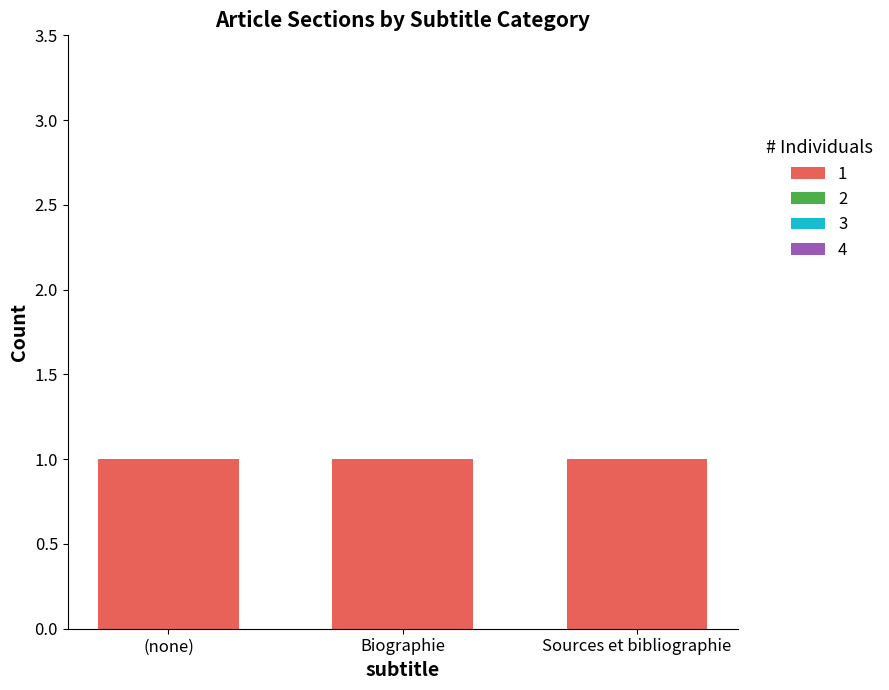

True or false: Biographie has a value of 2 at Row 1.

False